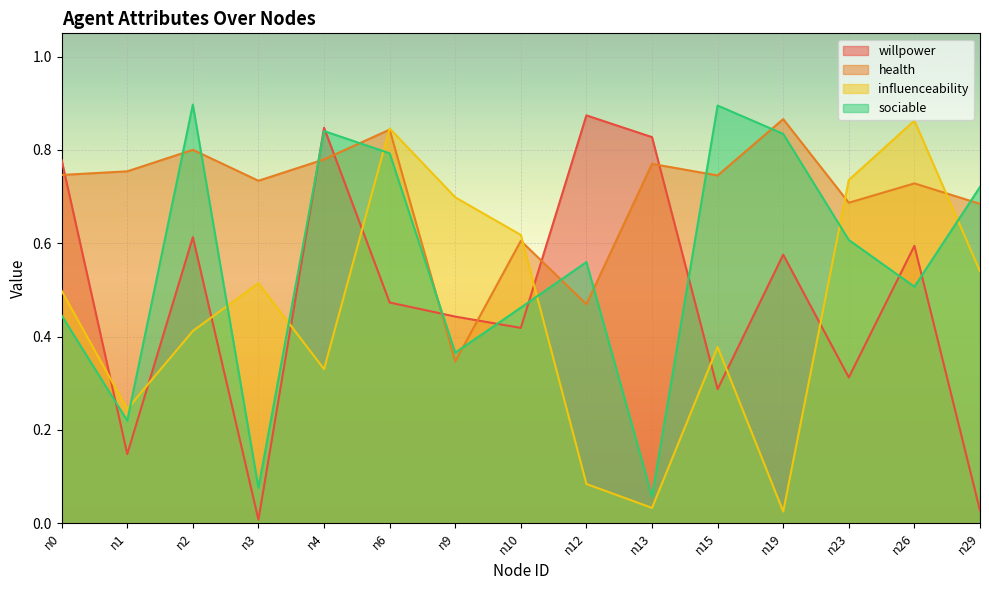

Rank the series by their maximum value, from lowest to highest.

influenceability, health, willpower, sociable